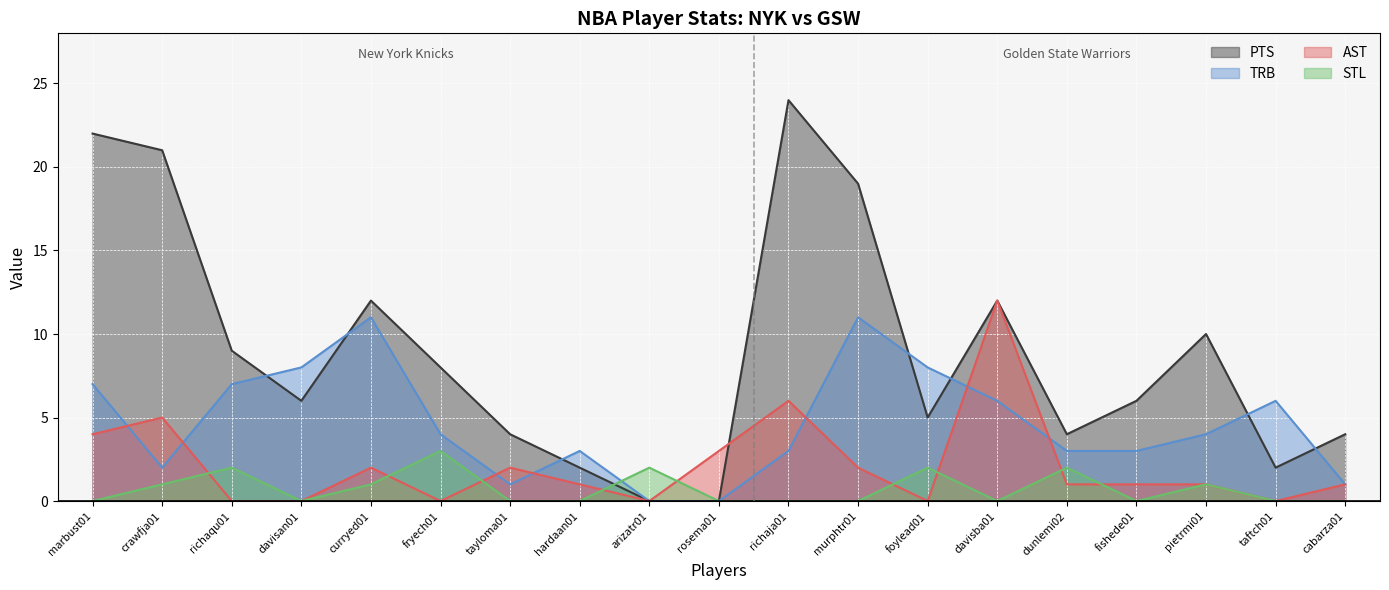

Is the value of PTS at fryech01 greater than the value of TRB at marbust01?

Yes